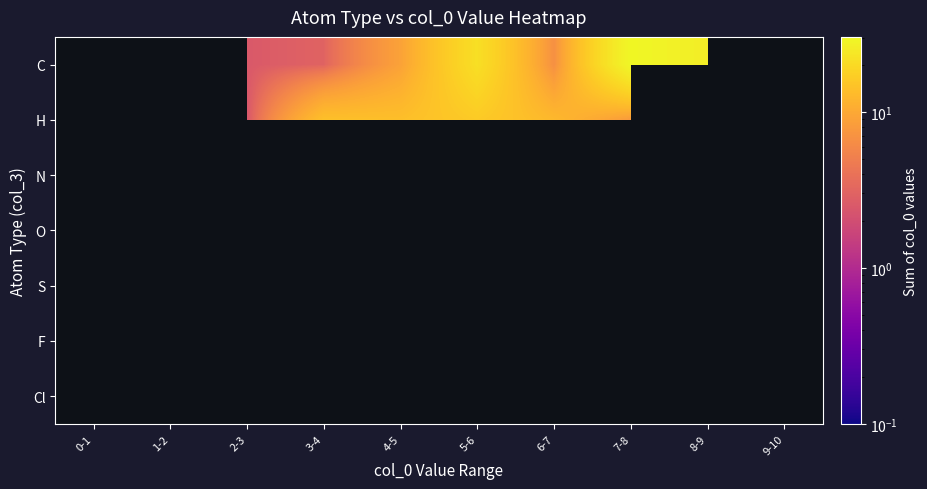

Which category has the lowest value in the O series?

0-1